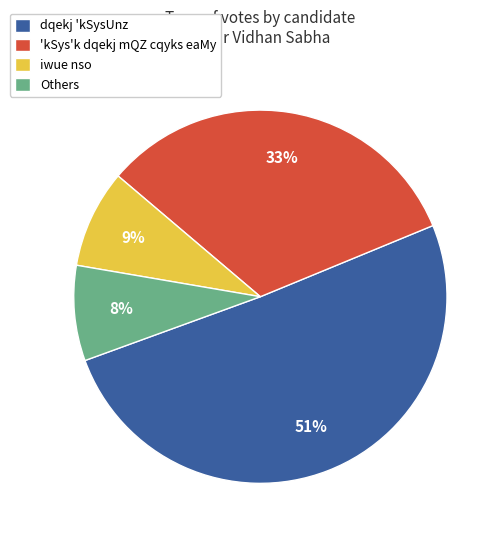

To the nearest percent, what is the average slice percentage?

25%